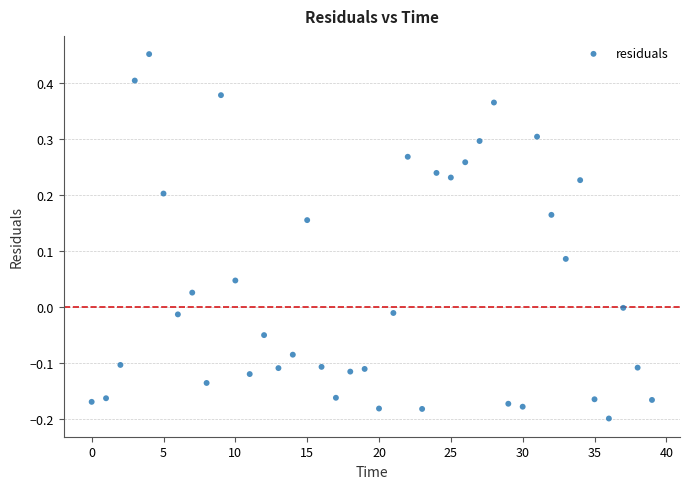

What is the range of Y values (max minus min)?

0.6